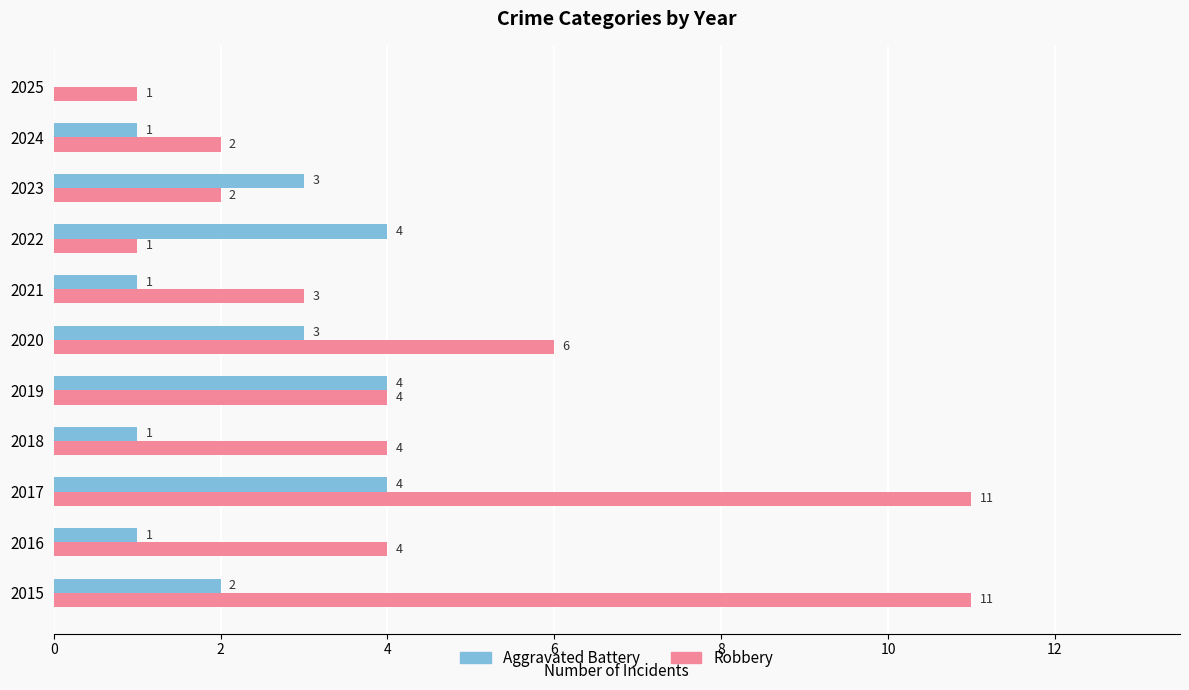

Which series has the largest range (max minus min)?

Robbery